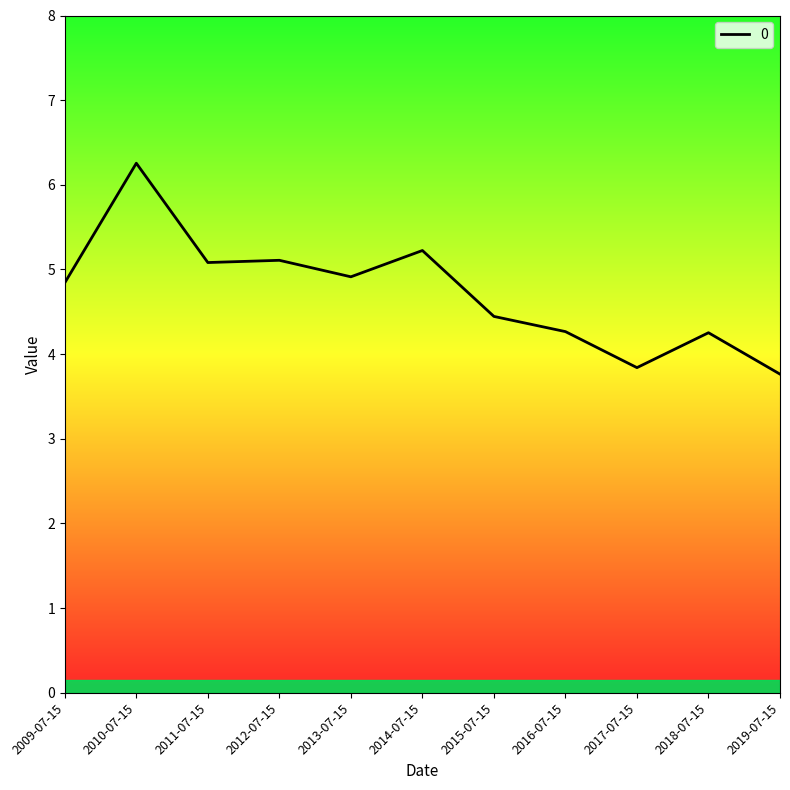

Reading left to right, what are all the values shown in this chart?

4.8	6.3	5.1	5.1	4.9	5.2	4.4	4.3	3.8	4.3	3.8